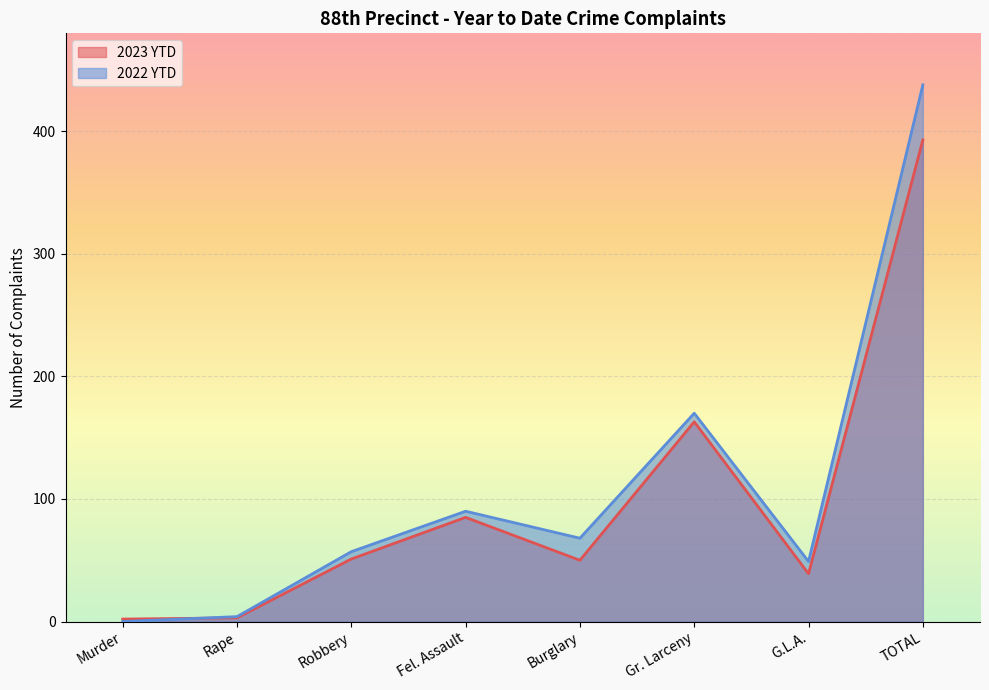

The 2022 YTD series shows 90 at Fel. Assault. True or false?

True